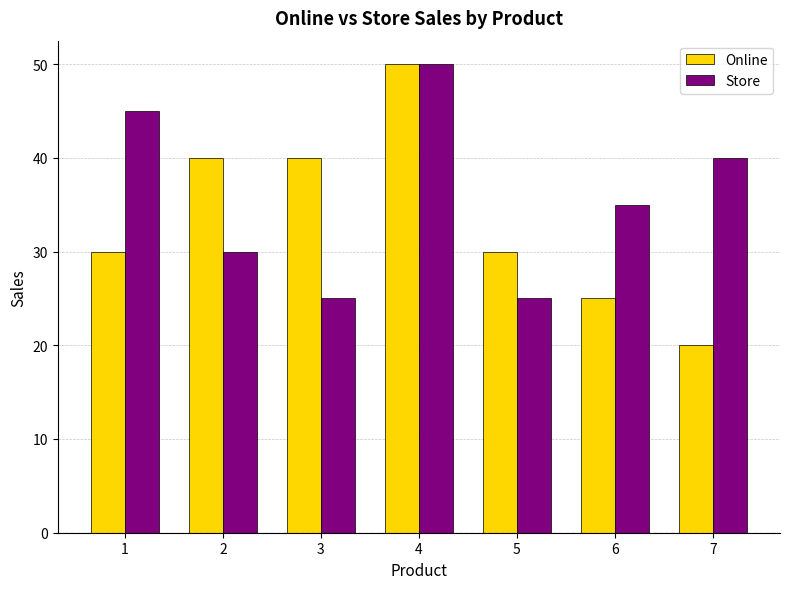

Is it true that Store equals 20 at 2?

False